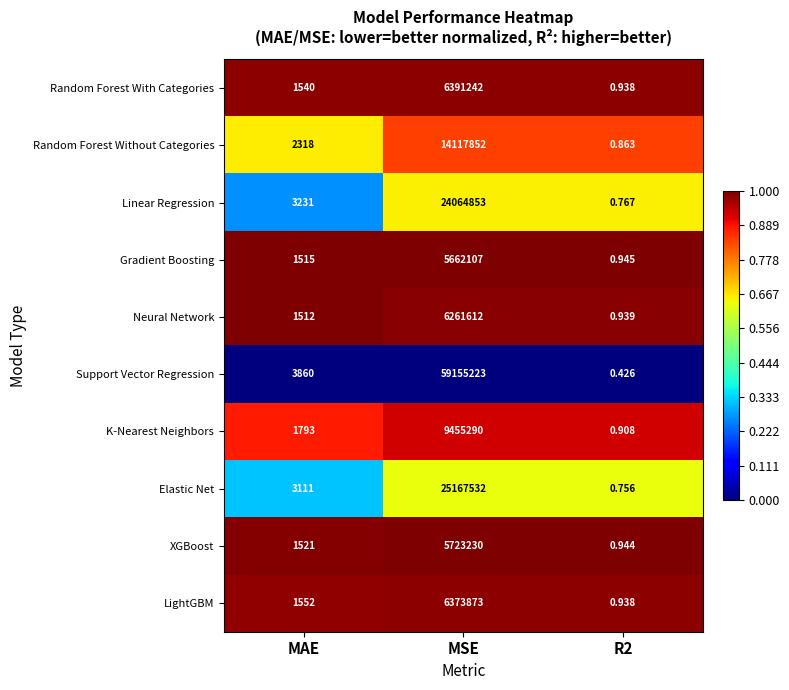

Which category has the highest value in the Linear Regression series?

MSE